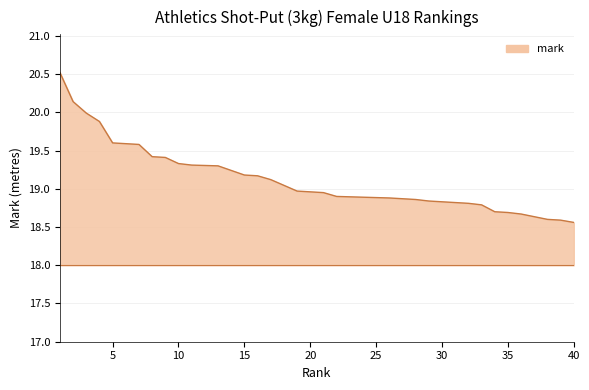

The value at 22 is 10.6. True or false?

False